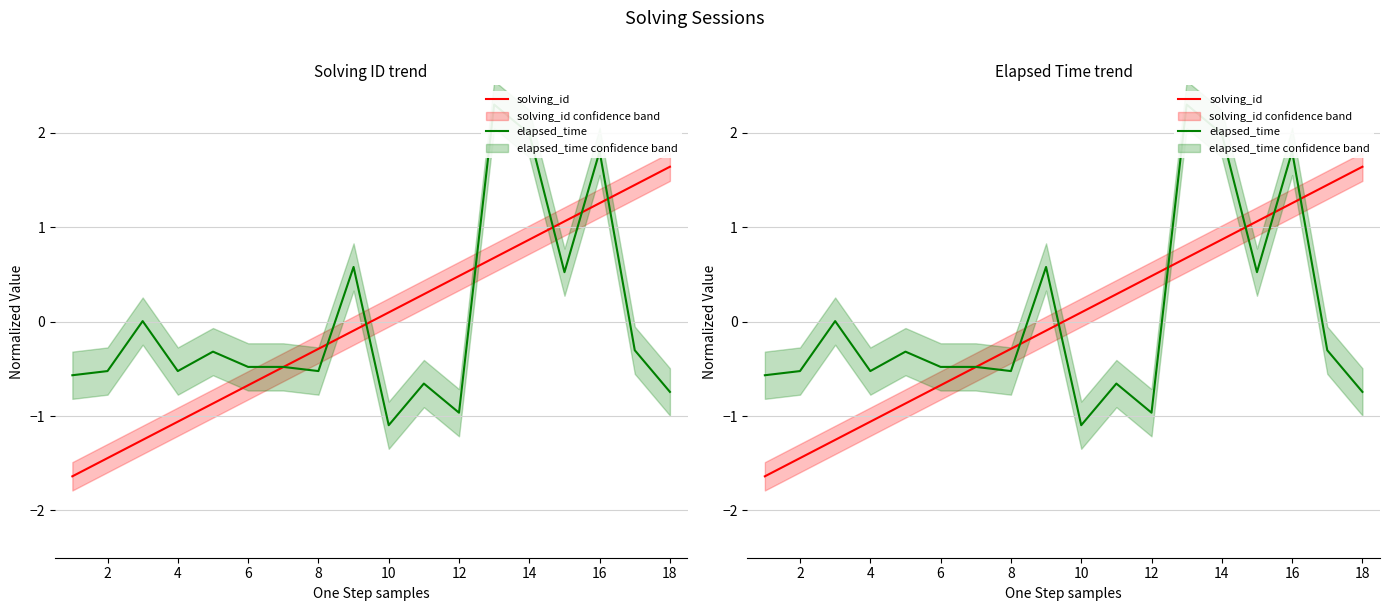

Rank the series by their maximum value, from lowest to highest.

solving_id, elapsed_time